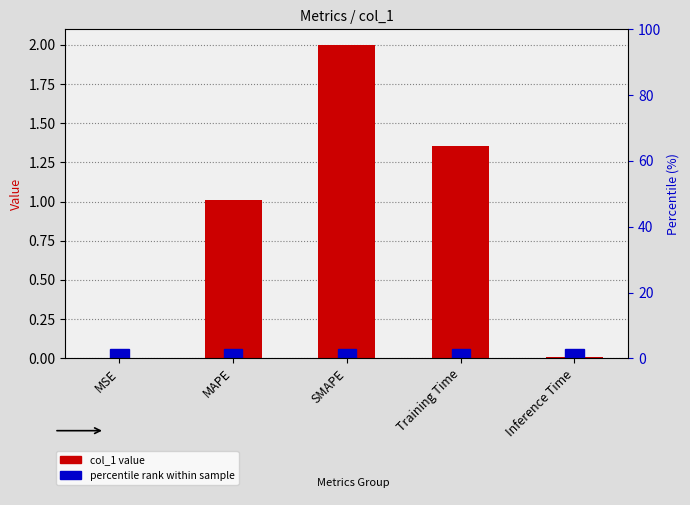

Count the number of categories in the chart.

5